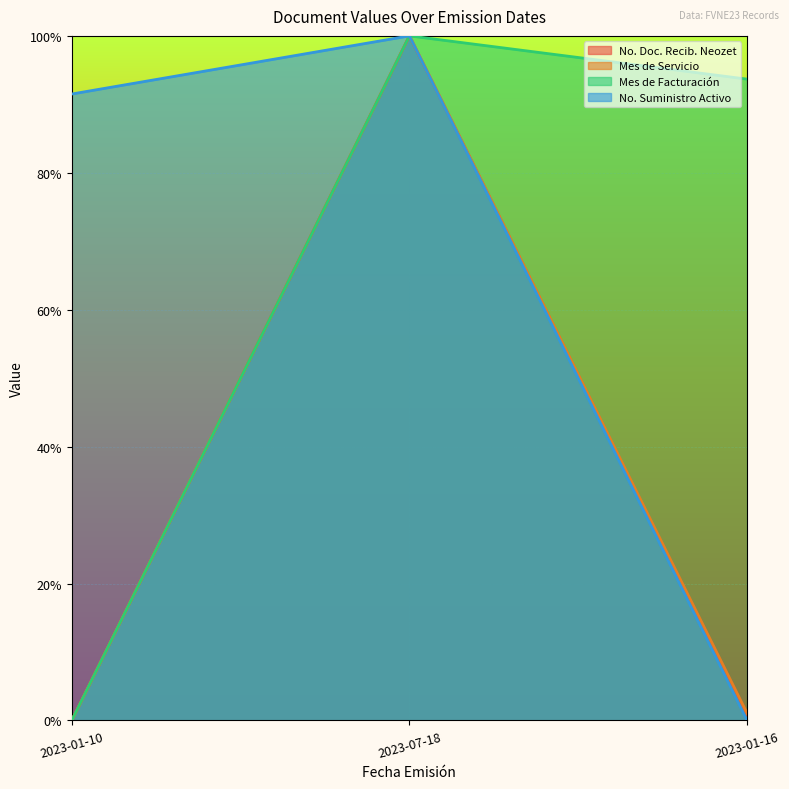

What is the maximum value for No. Doc. Recib. Neozet?

1.0